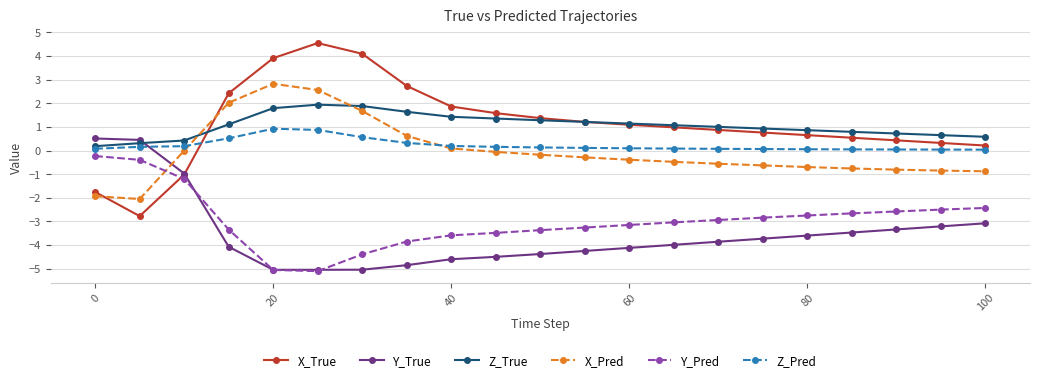

What is the maximum value shown in the chart?

4.5